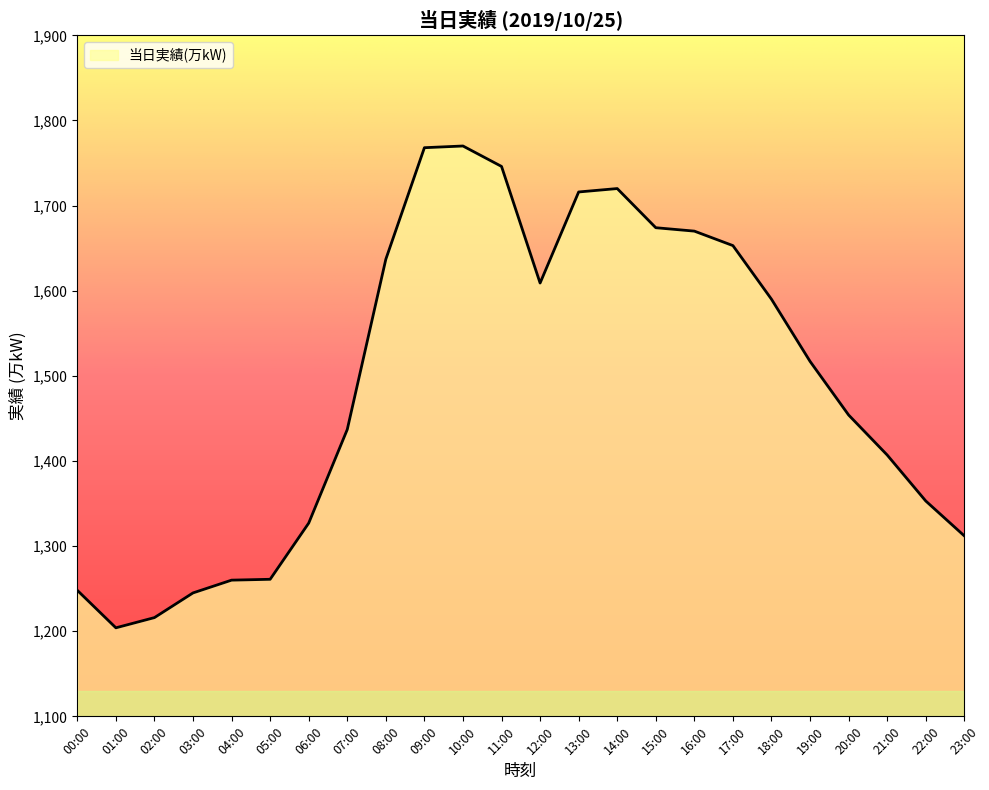

What position from the right is 07:00?

17